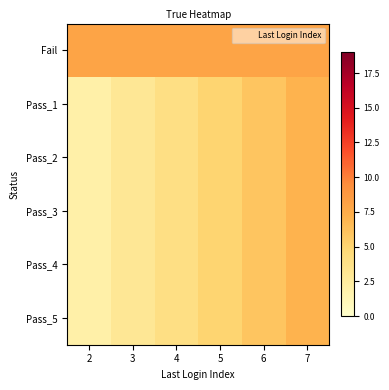

Count the number of data series in this chart.

6